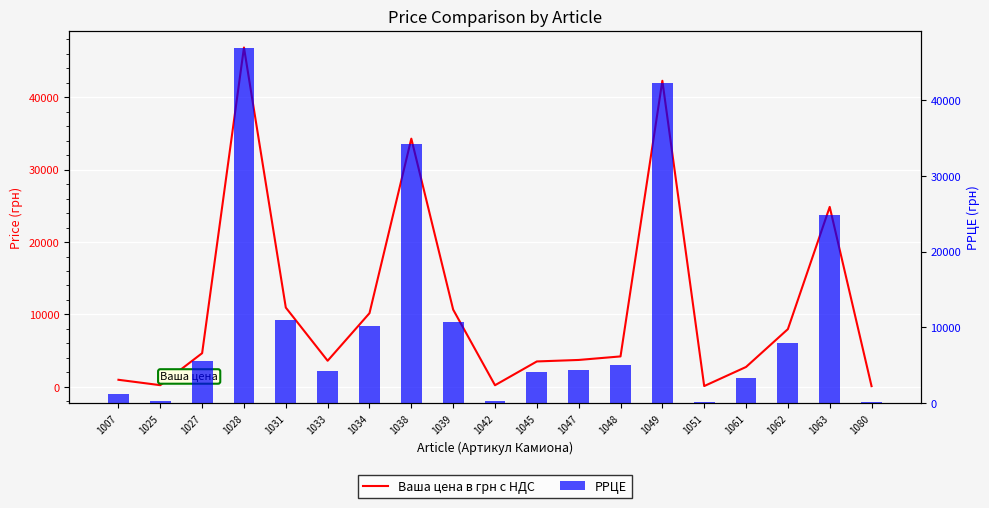

At which category is the sum across all series the highest?

1028